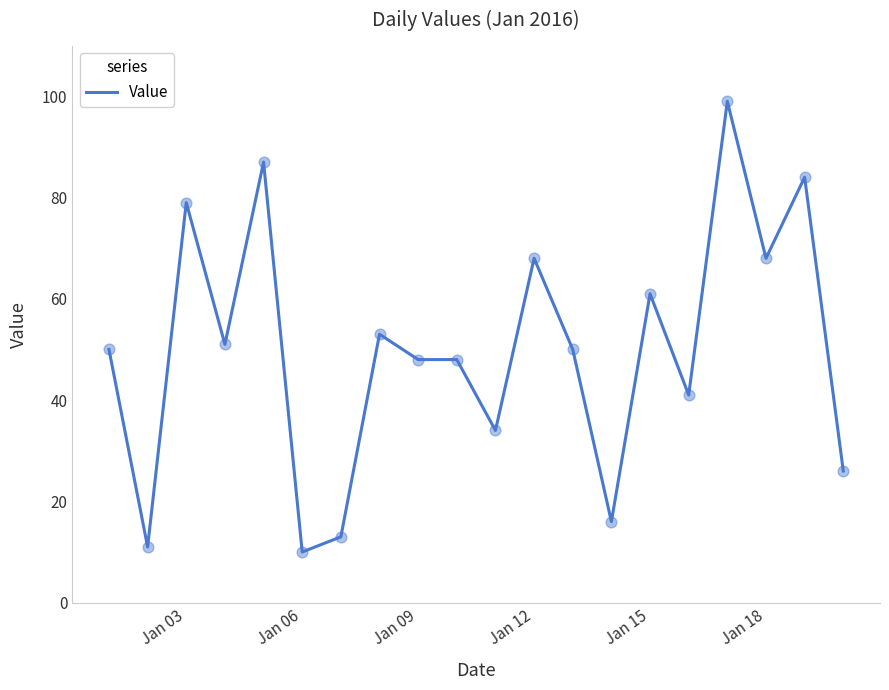

What is the smallest value displayed?

10